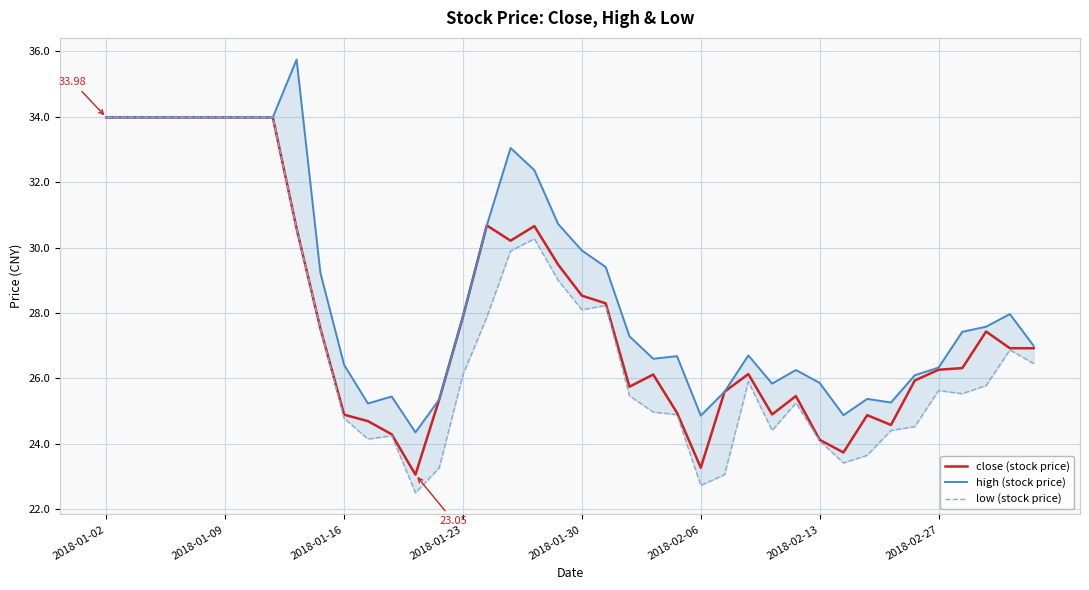

How many values in the close (stock price) series exceed 26?

24